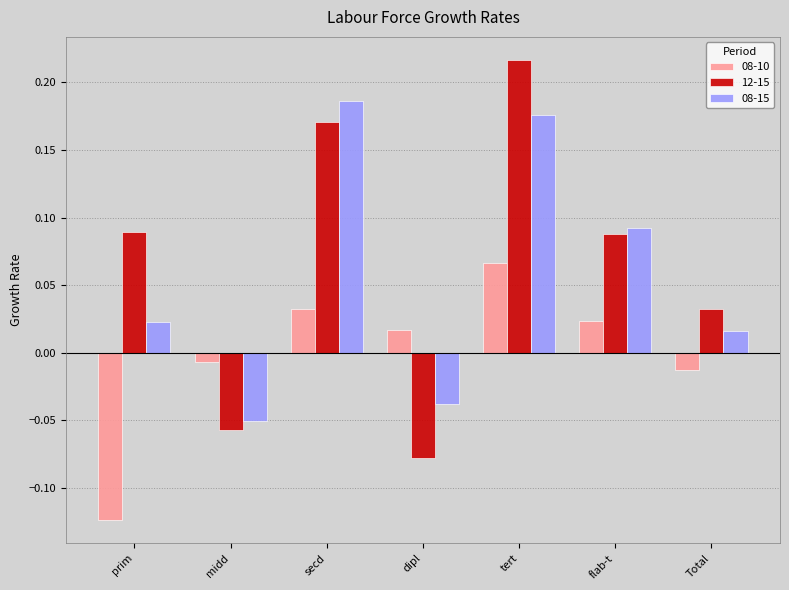

The 08-10 series shows -0.2 at prim. True or false?

False